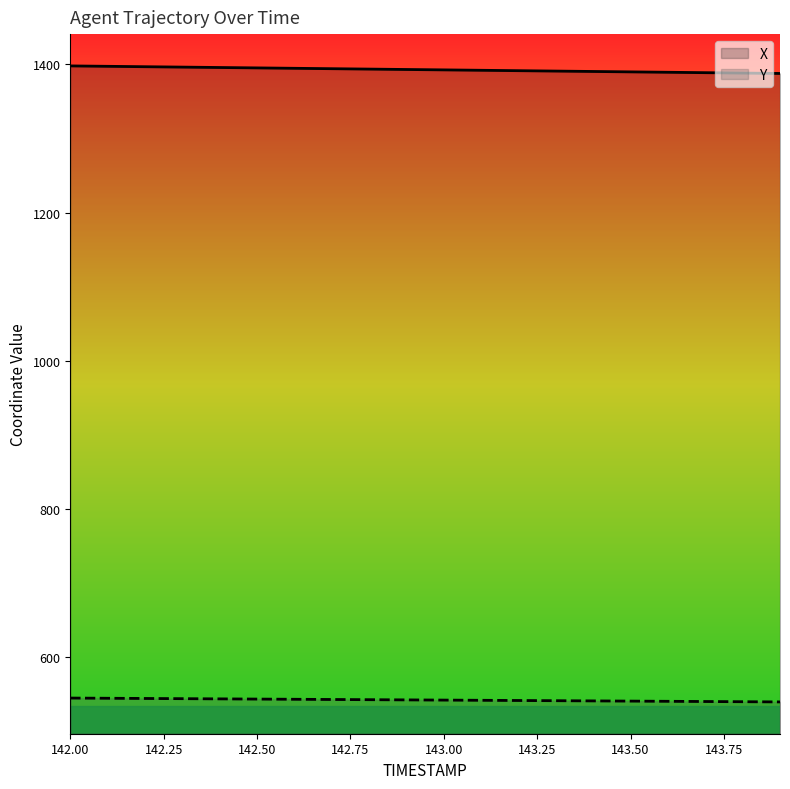

True or false: Y and X intersect in this chart.

False